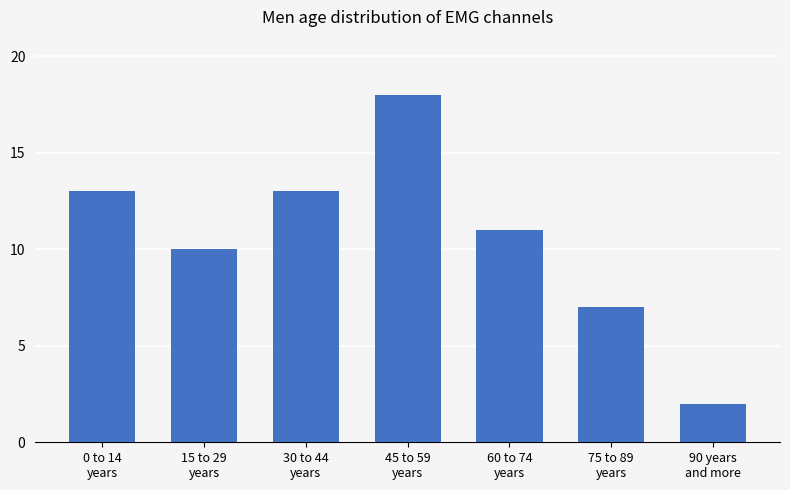

Which category has the highest value across all series?

45 to 59
years